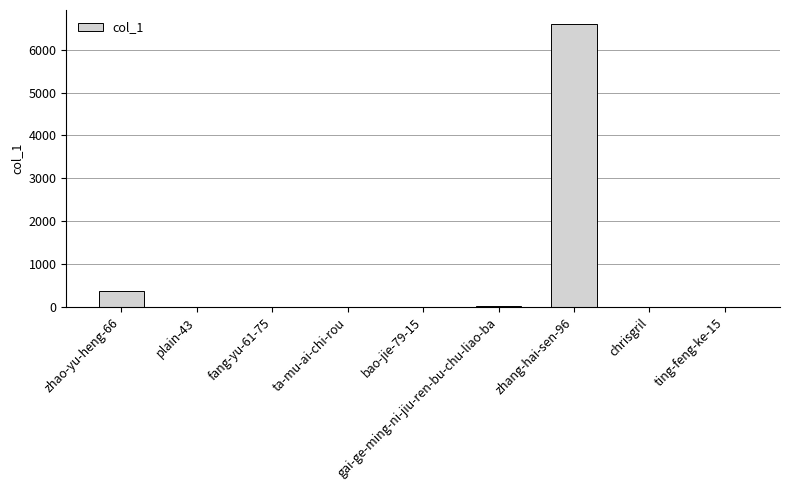

Where is the data nearest to the value 3298?

zhao-yu-heng-66